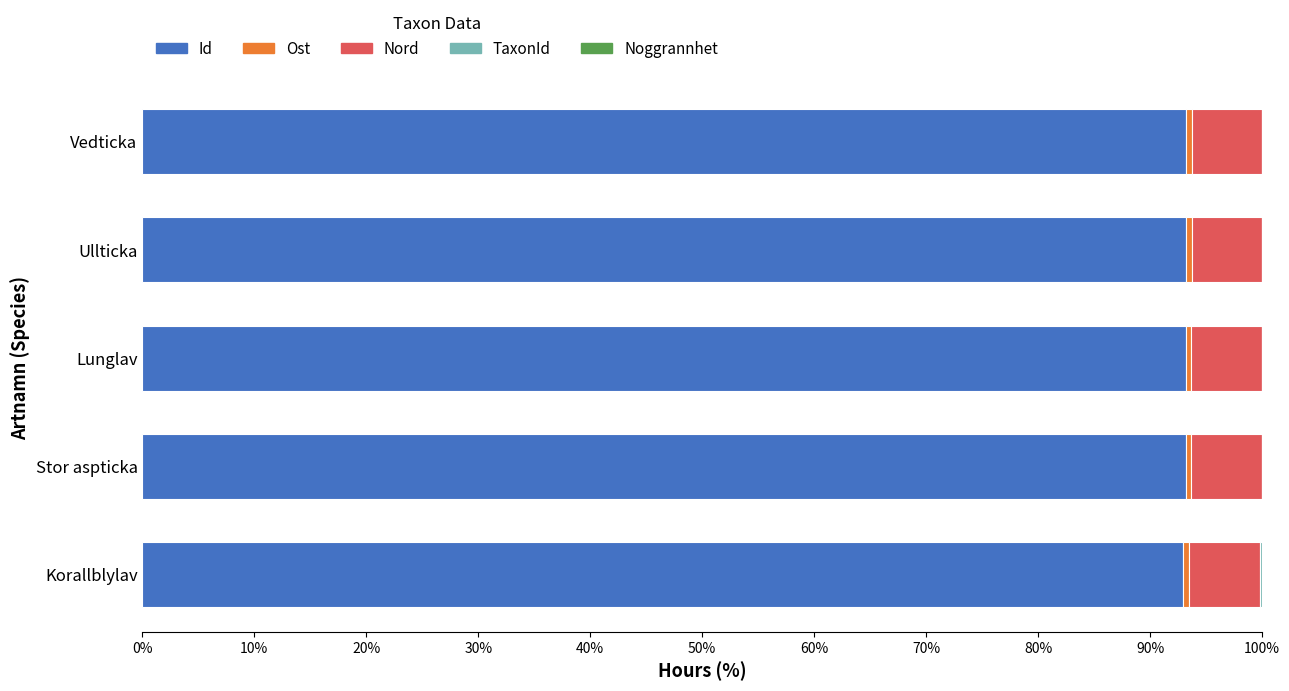

Is it true that Id equals 93.2 at Vedticka?

True